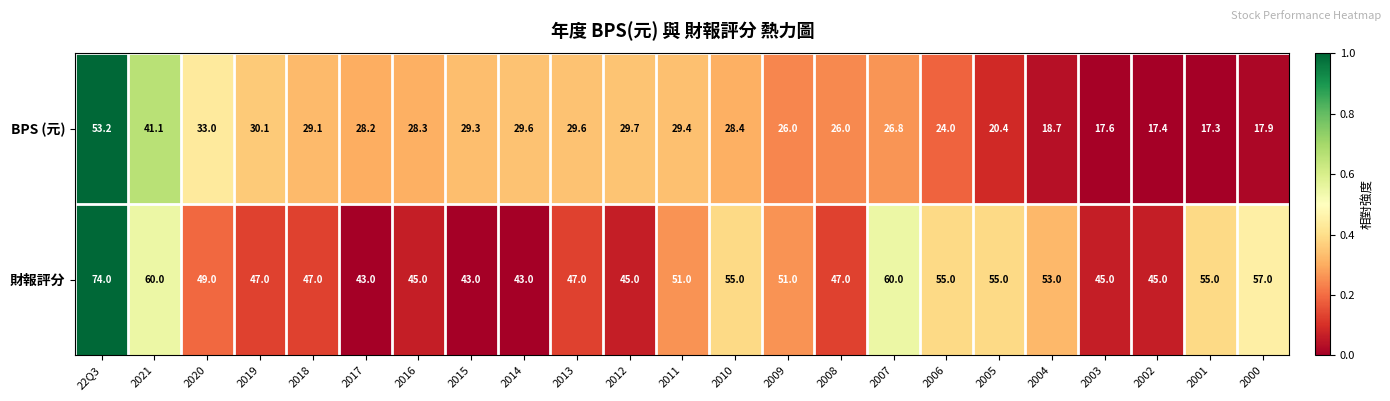

The value of 財報評分 at 2001 is 55.0. True or false?

True